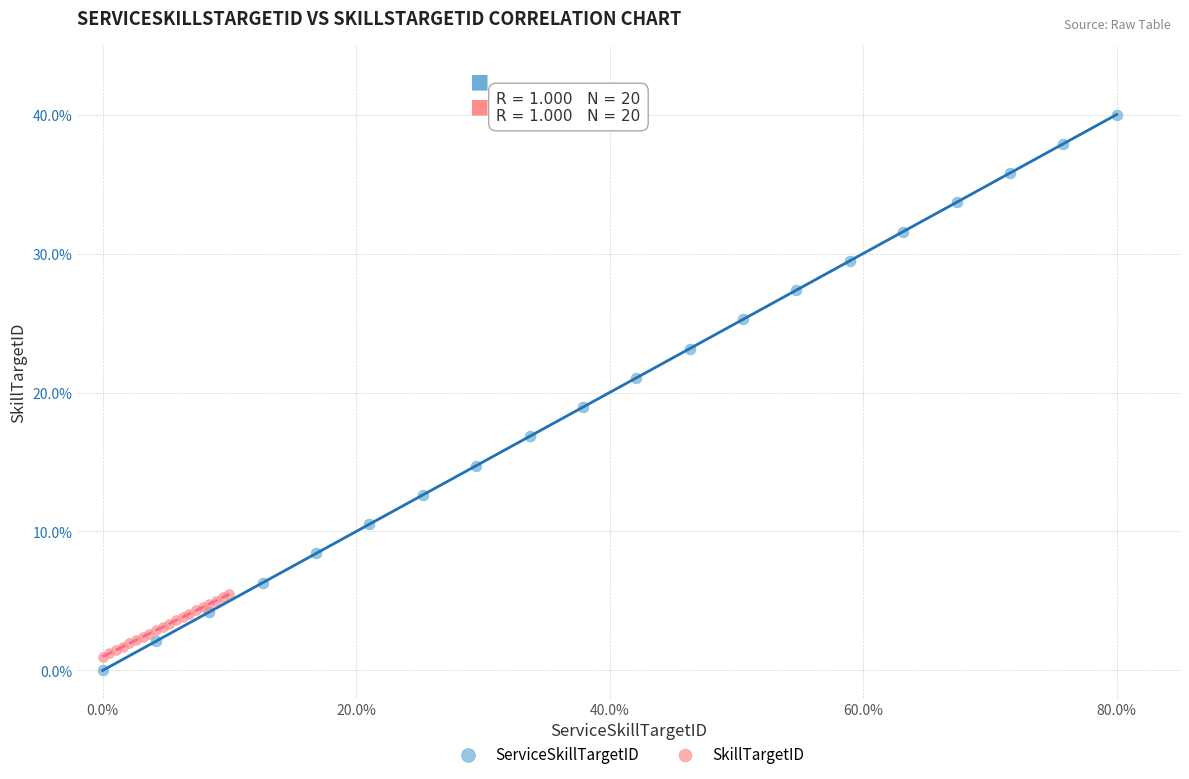

Which series contains the highest Y value?

ServiceSkillTargetID